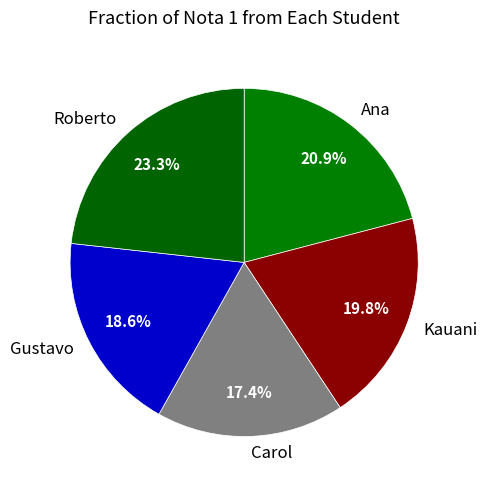

Between Ana and Carol, which is larger?

Ana